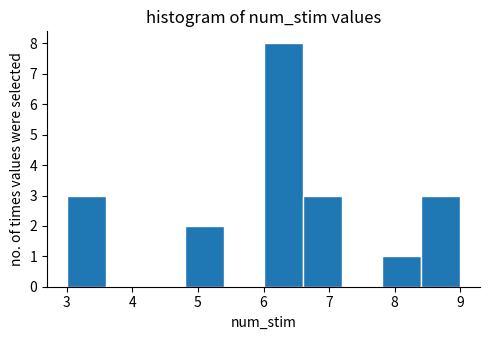

What is the height of the bar covering 4.8 to 5.4 on the x-axis? The values are not printed on the chart, so give them approximately, as read against the axis.

2